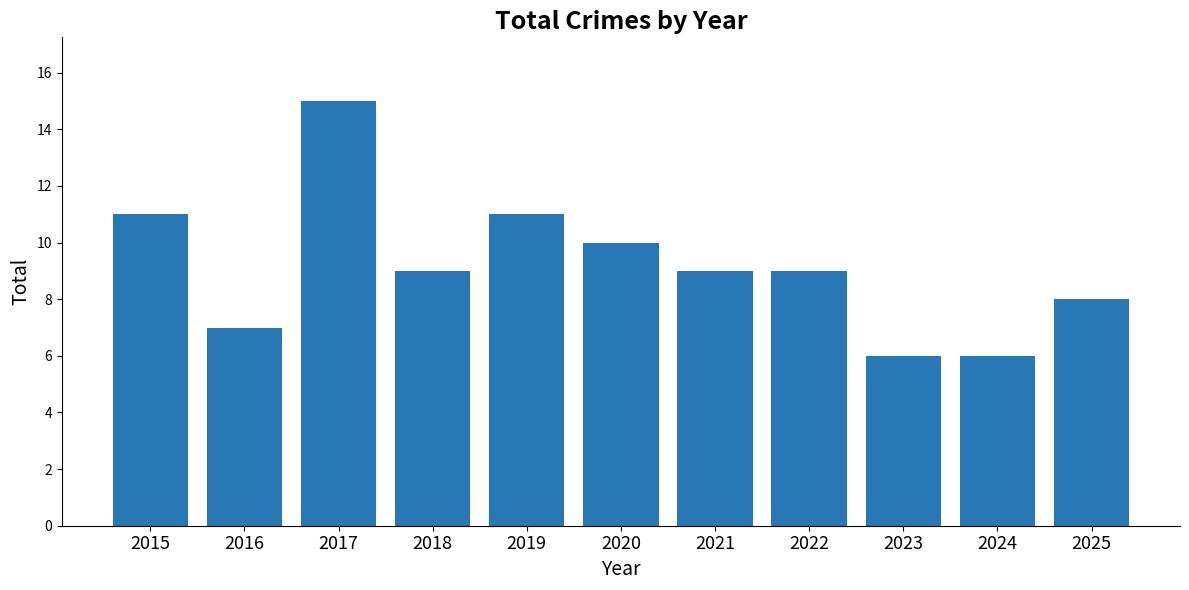

Reading right to left, transcribe all the data shown in this chart.

8	6	6	9	9	10	11	9	15	7	11